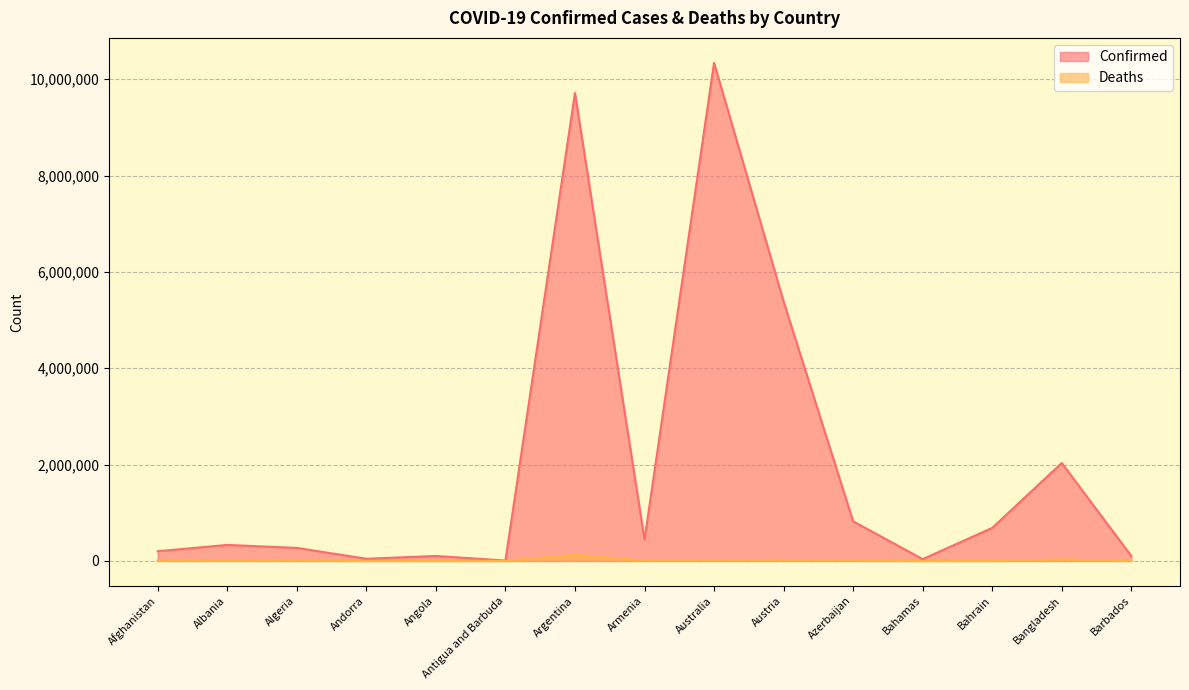

How many values in the Confirmed series are below 332739?

7